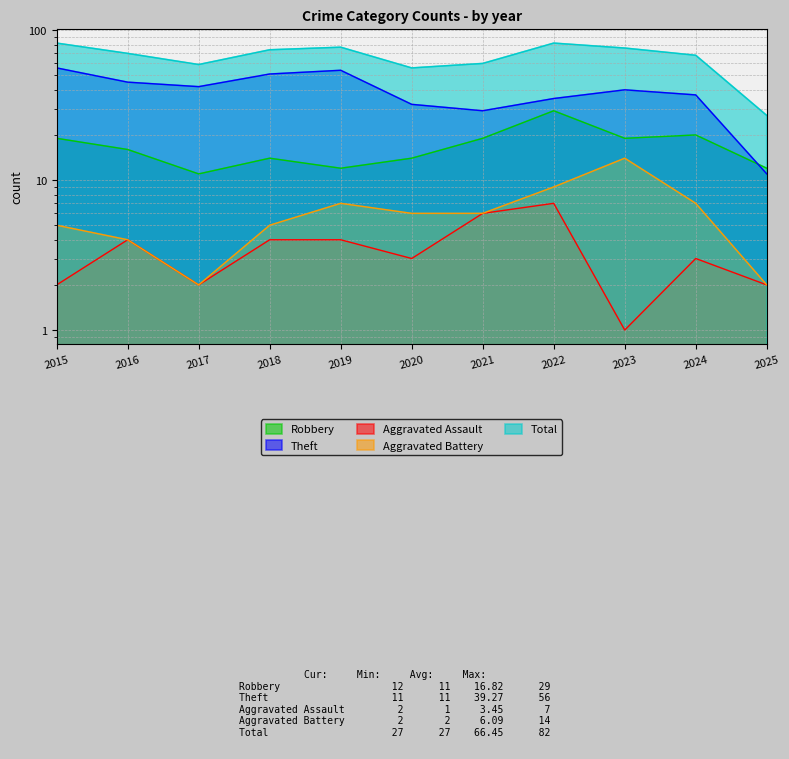

Is the value of Total at 2019 greater than the value of Aggravated Battery at 2025?

Yes